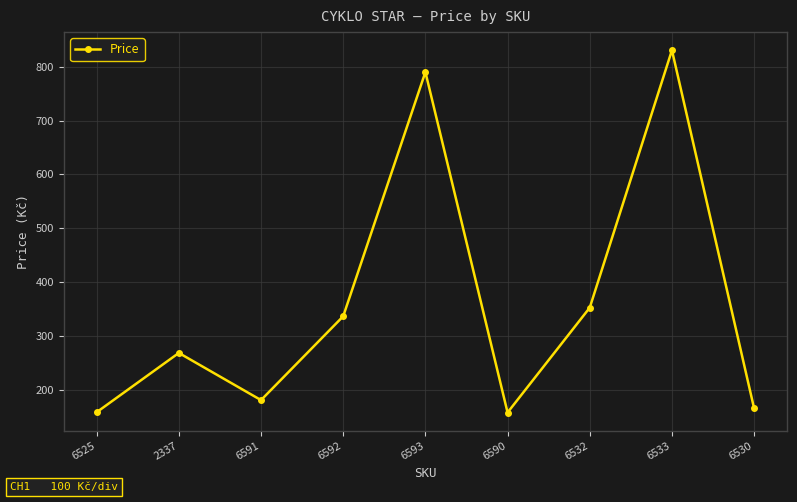

What is the smallest value displayed?

158.5